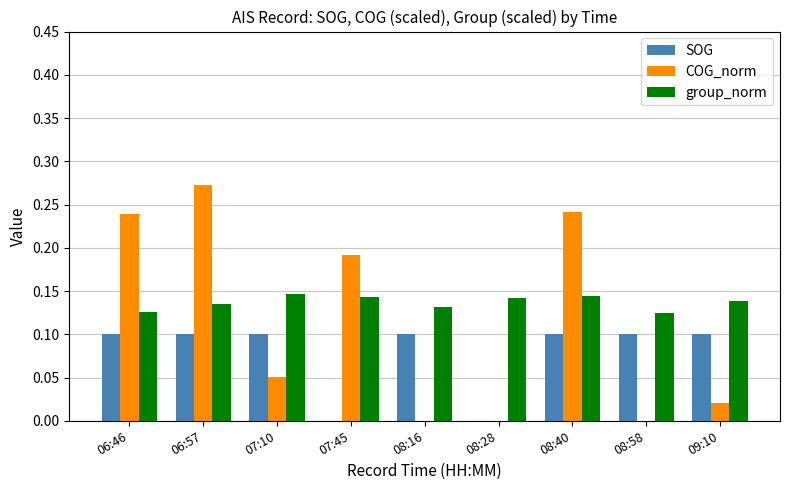

Is the value of COG_norm at 08:16 greater than the value of group_norm at 09:10?

No